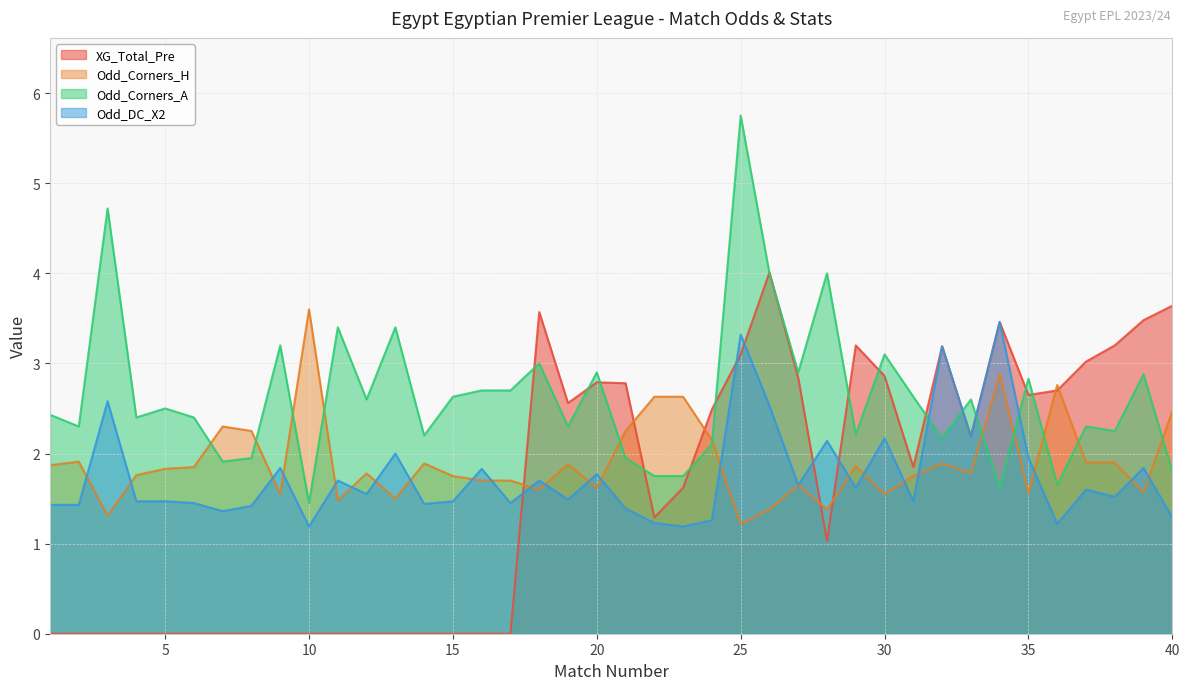

Between 13 and 24, which is larger?

24